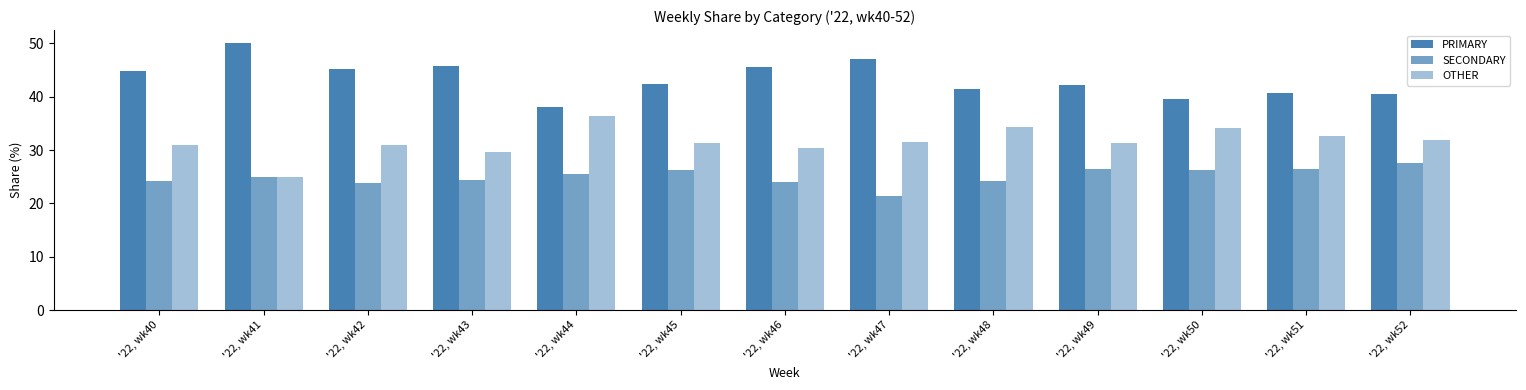

Are the bars grouped side by side (vs. stacked)?

Yes